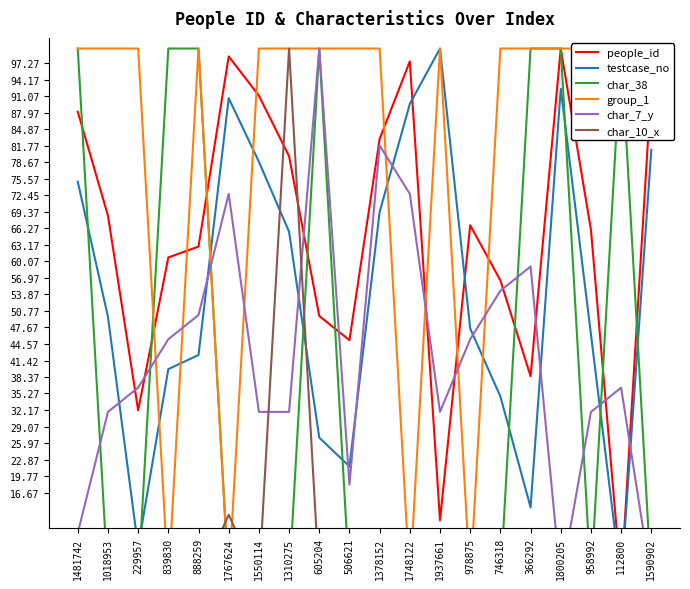

How many series are shown in this chart?

6